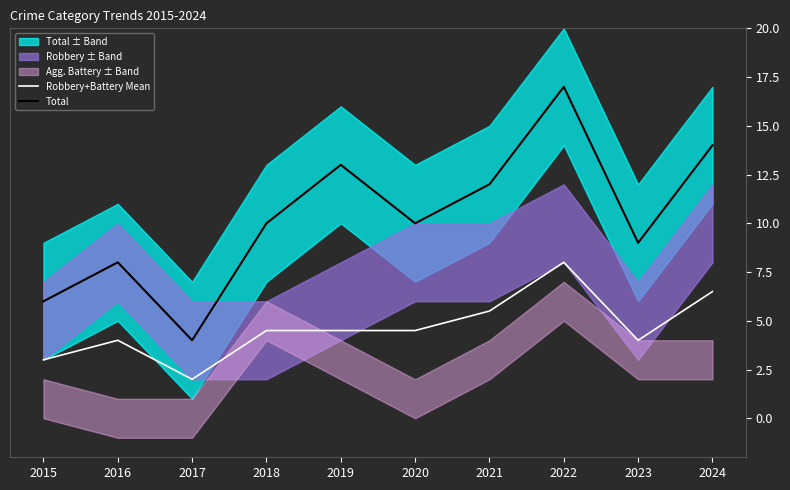

True or false: Total and Robbery+Battery Mean cross at least once.

False